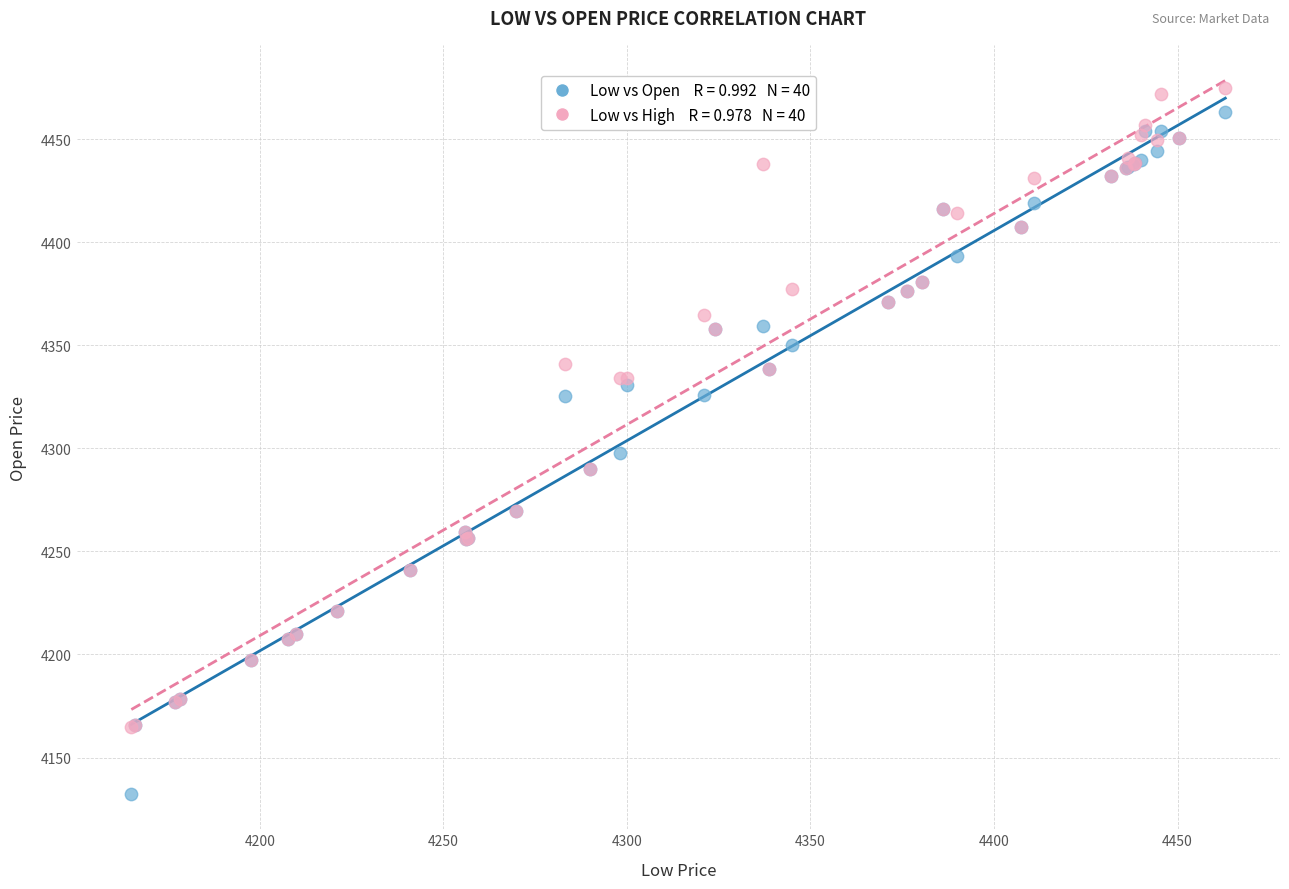

Across all series, what Y value is closest to 4303?

4298.0